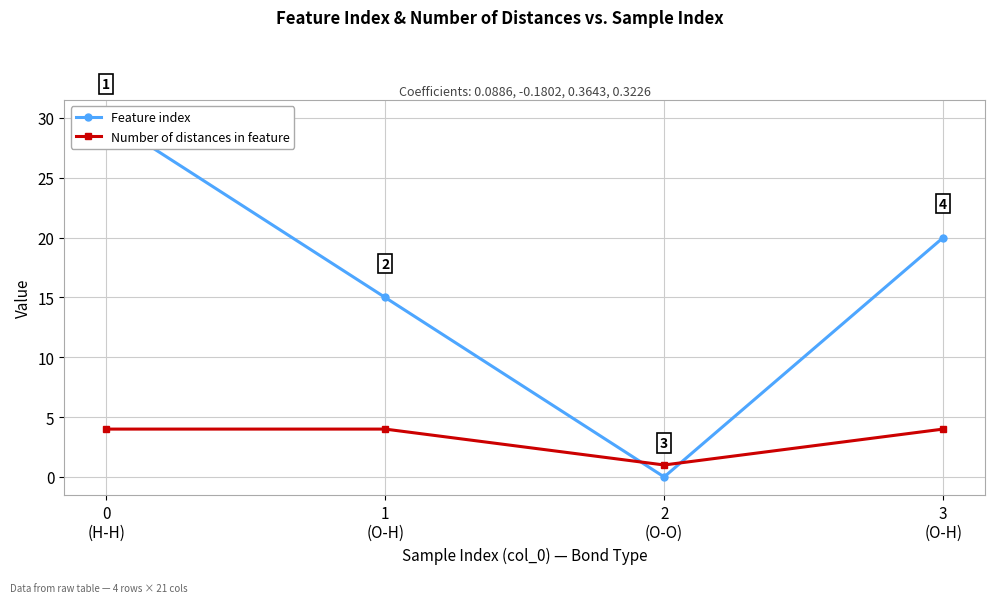

What is the label of the 2nd point from the right?

2
(O-O)